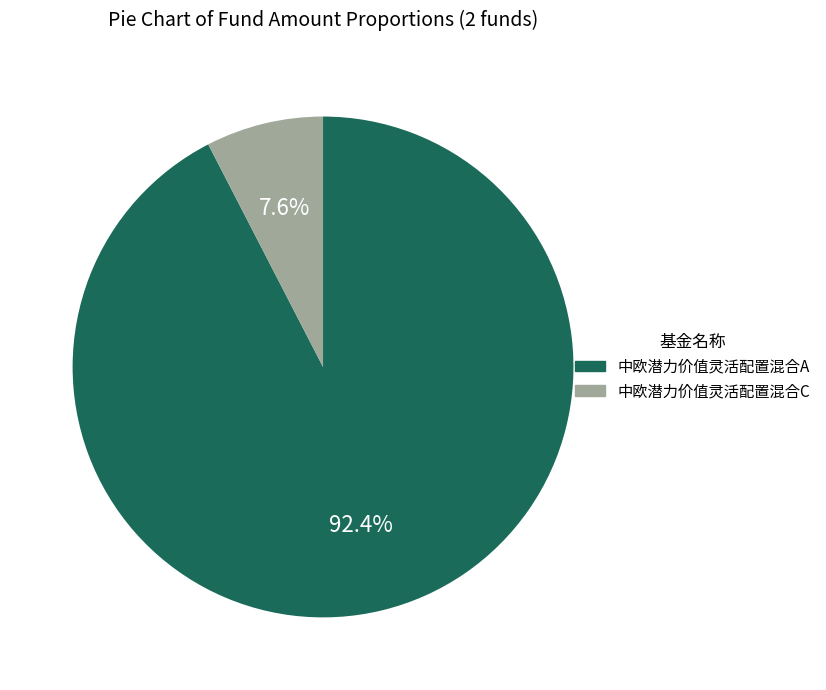

Approximately how many times larger is the value at 中欧潜力价值灵活配置混合A compared to 中欧潜力价值灵活配置混合C?

12.2